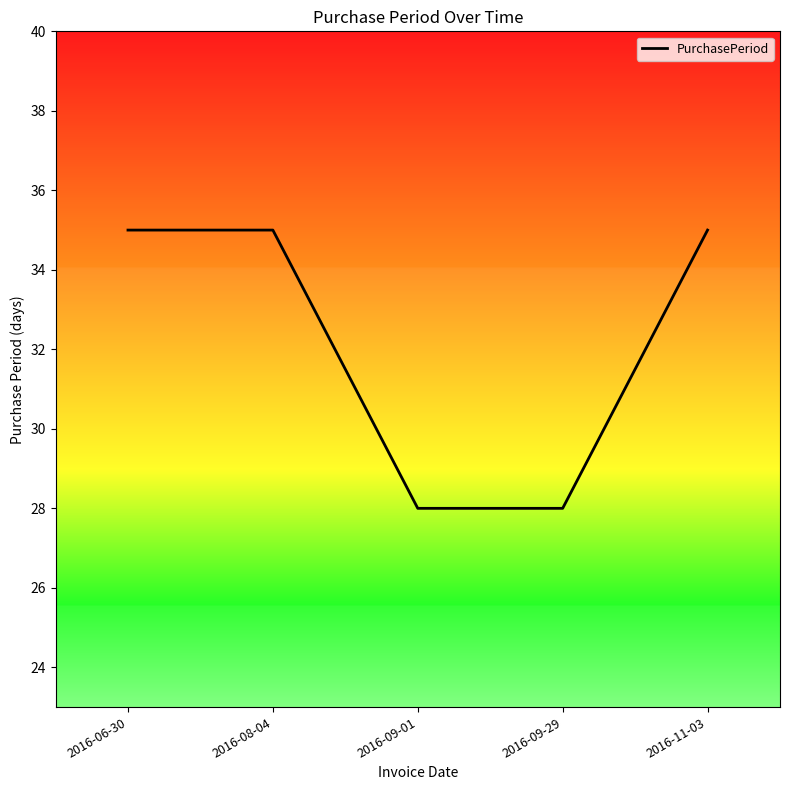

Which has a higher value, 2016-11-03 or 2016-09-01?

2016-11-03